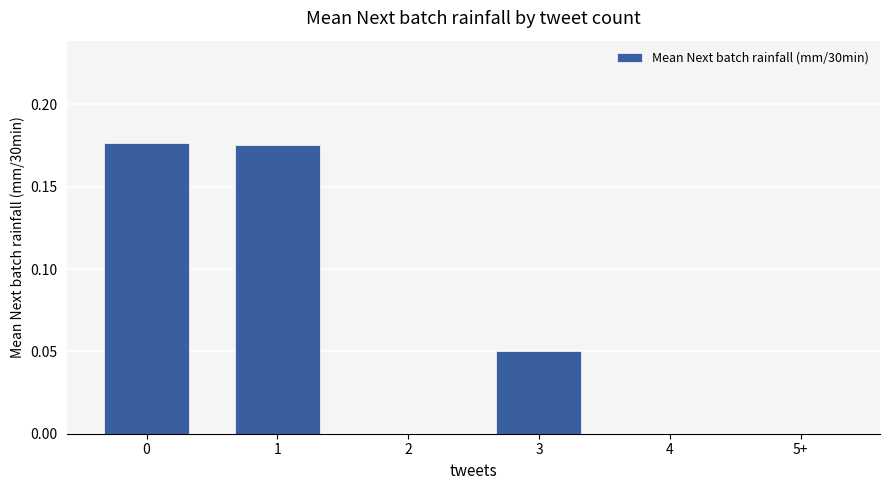

True or false: the data shows 0.0 at 2.

True